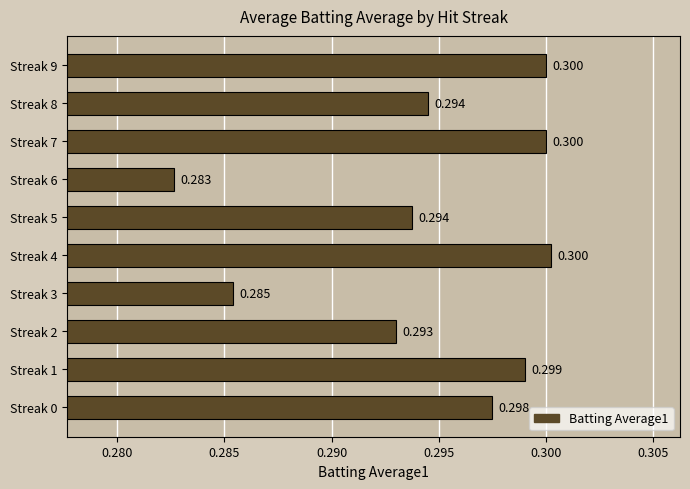

How many distinct data groups are displayed?

1